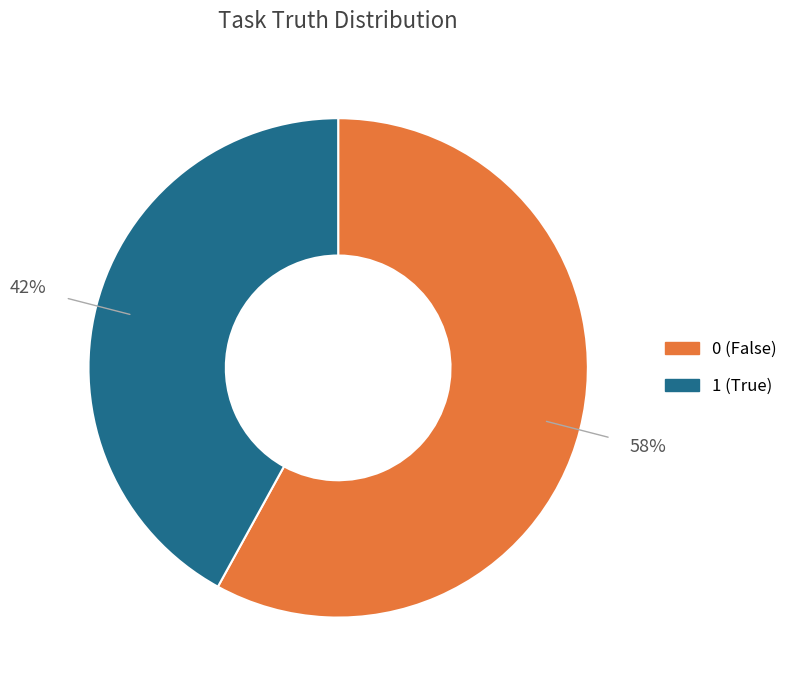

Rank the categories by value from lowest to highest.

1, 0